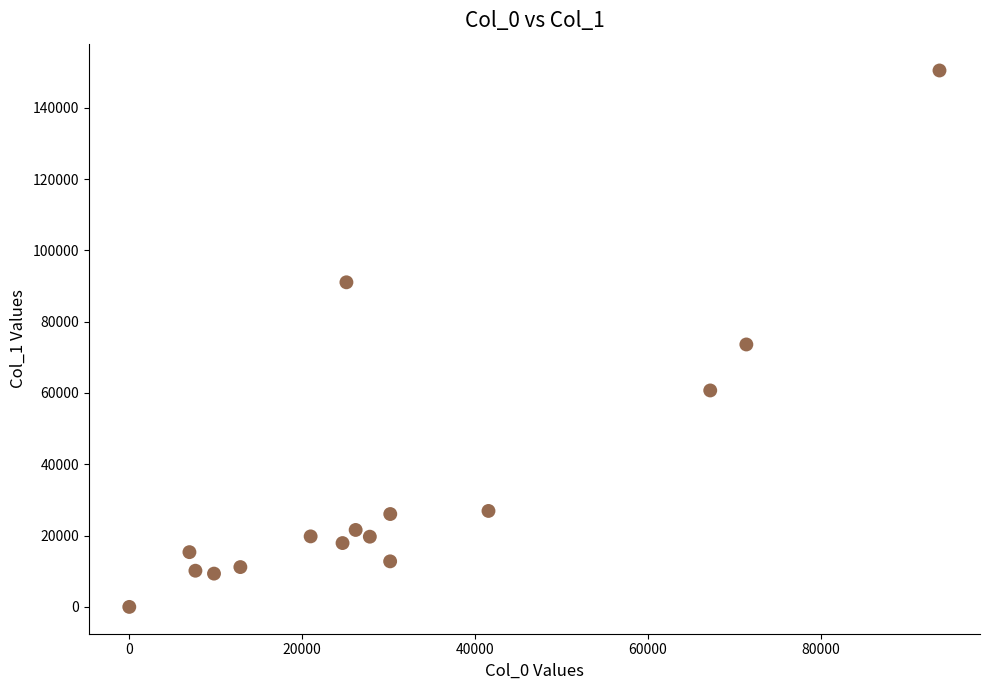

What is the range of Y values (max minus min)?

150429.6